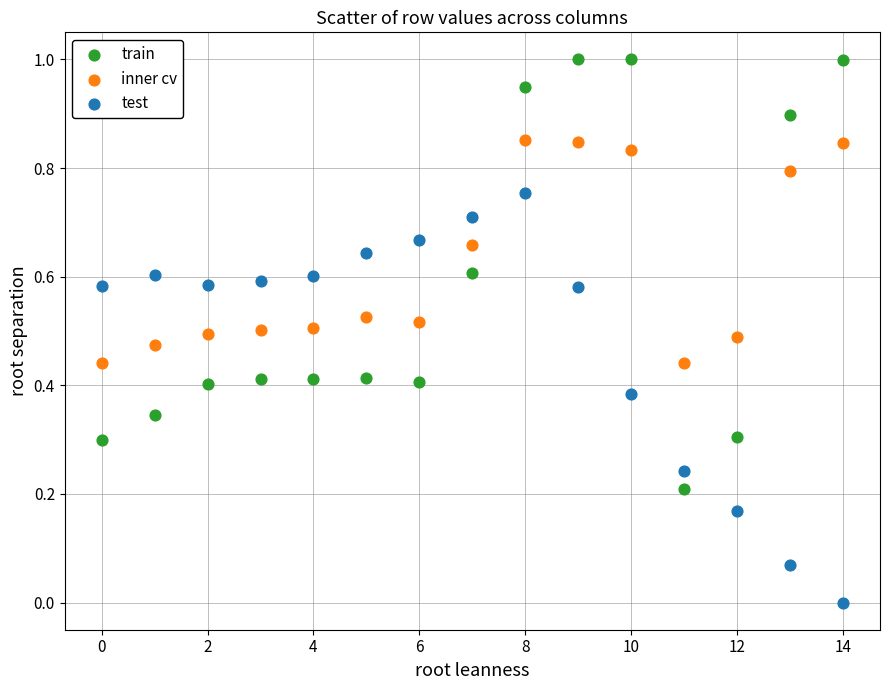

Which series reaches the maximum Y coordinate?

train